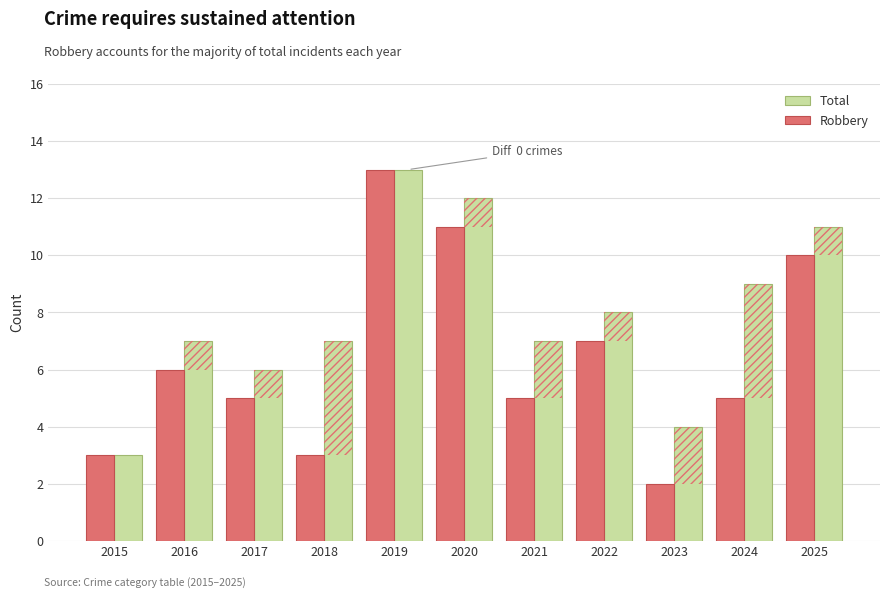

What are all the series names shown in the legend?

Total, Robbery